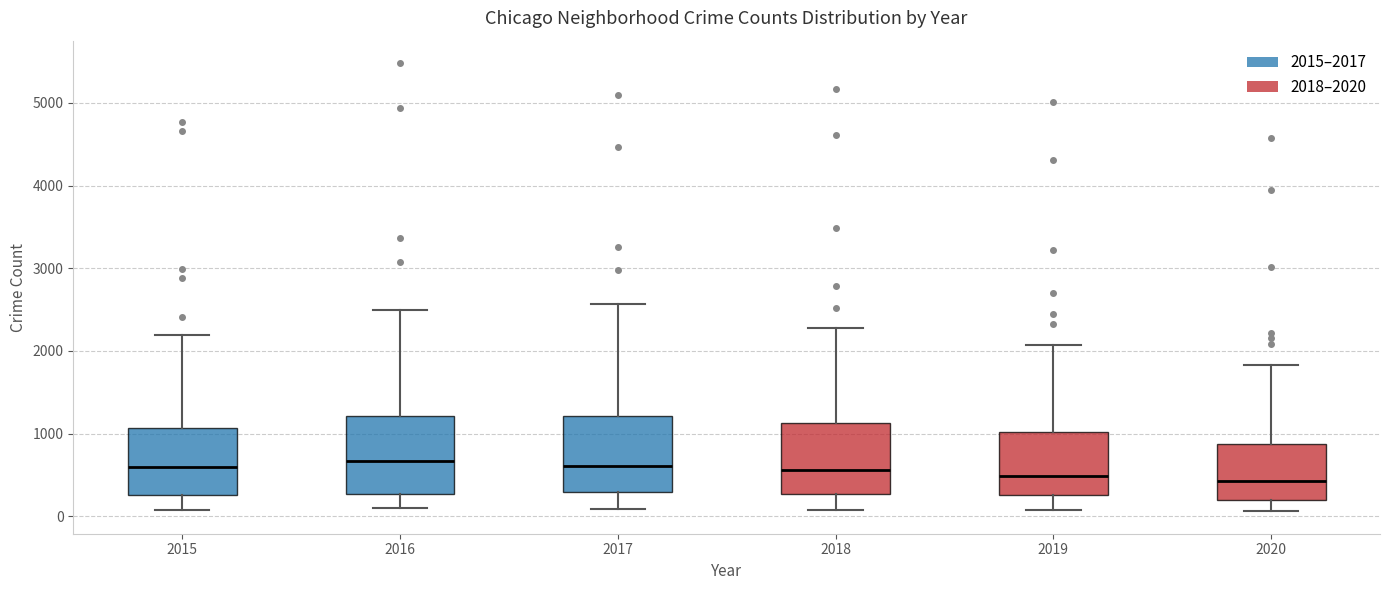

Reading left to right, transcribe this box plot: for each box, give where its median line is, the range the box spans, and where its two whiskers end, as read against the y-axis. The values are not printed on the chart, so give them approximately, as read against the axis.

2015: median 600, box 300 to 1100, whiskers 100 to 2200
2016: median 700, box 300 to 1200, whiskers 100 to 2500
2017: median 600, box 300 to 1200, whiskers 100 to 2600
2018: median 600, box 300 to 1100, whiskers 100 to 2300
2019: median 500, box 300 to 1000, whiskers 100 to 2100
2020: median 400, box 200 to 900, whiskers 100 to 1800